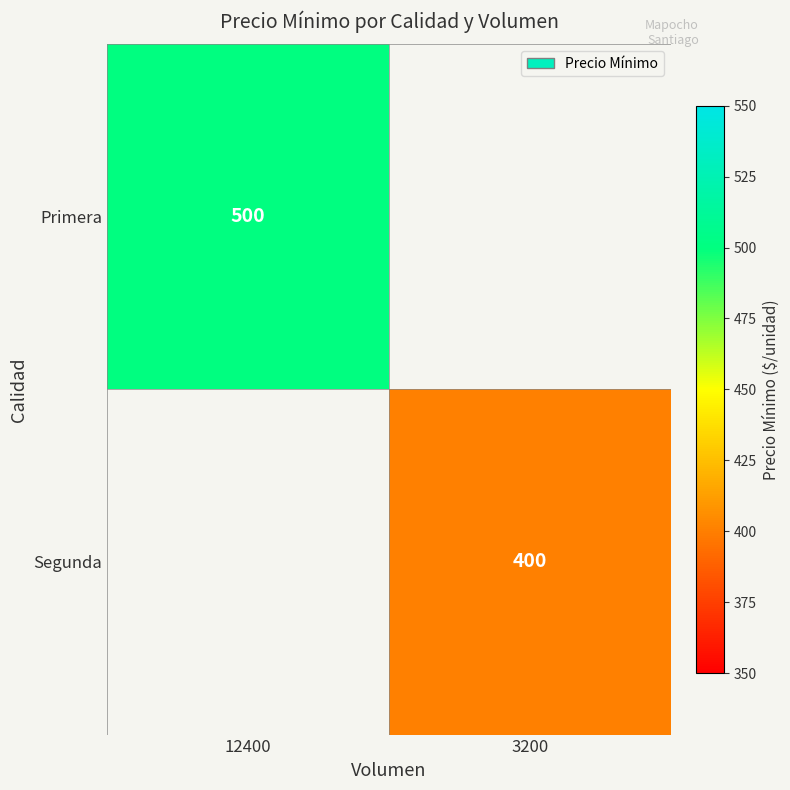

True or false: Primera has a value of 500 at 12400.

True